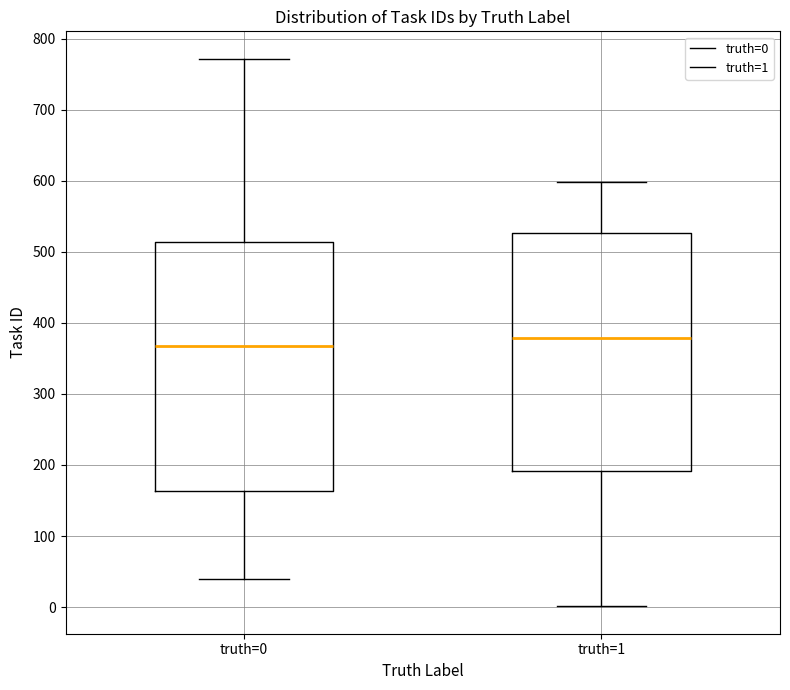

Which box's median line is the highest?

truth=1